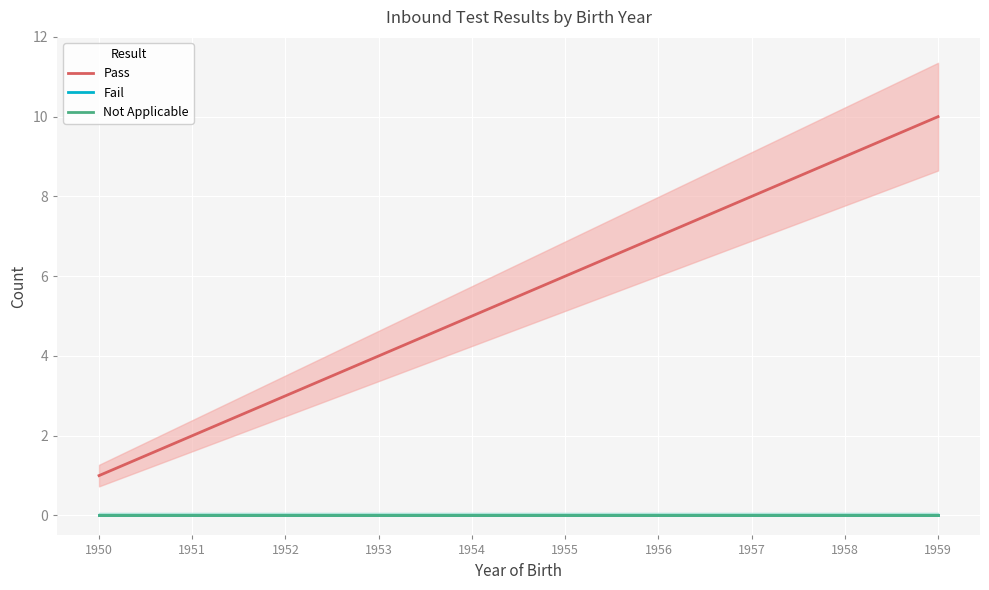

Which series changed the most between 1950 and 1959?

Pass